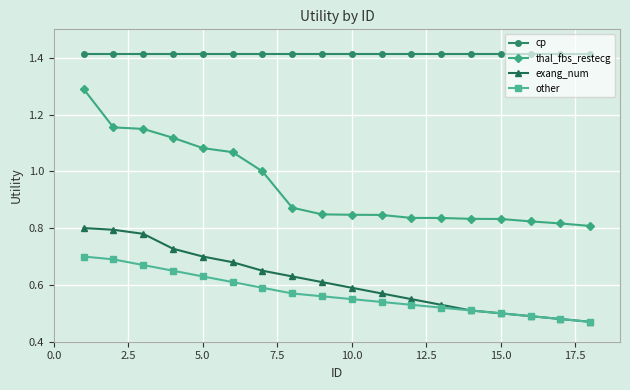

Rank the series by their maximum value, from lowest to highest.

other, exang_num, thal_fbs_restecg, cp